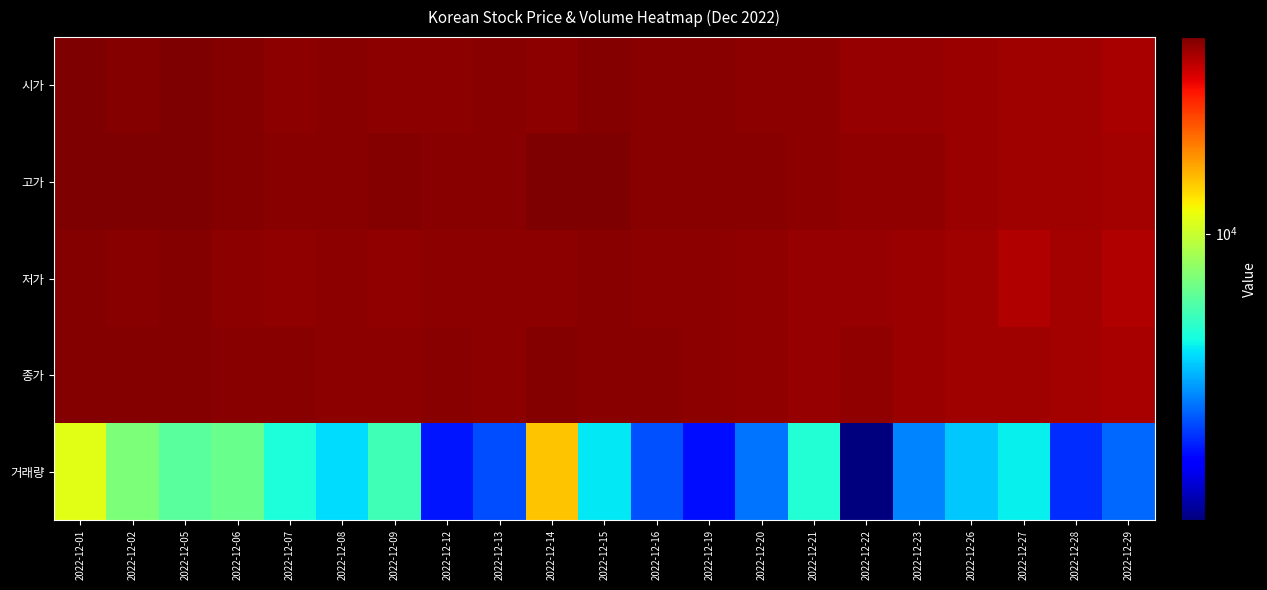

At 2022-12-20, list the series in order from smallest to largest.

거래량, 저가, 종가, 시가, 고가